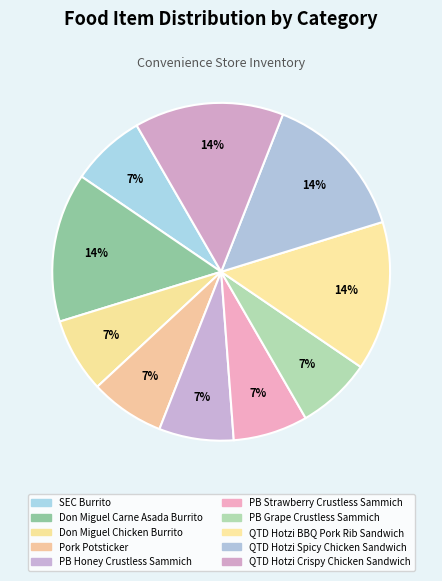

To the nearest percent, what is the combined percentage of QTD Hotzi BBQ Pork Rib Sandwich and QTD Hotzi Crispy Chicken Sandwich?

29%